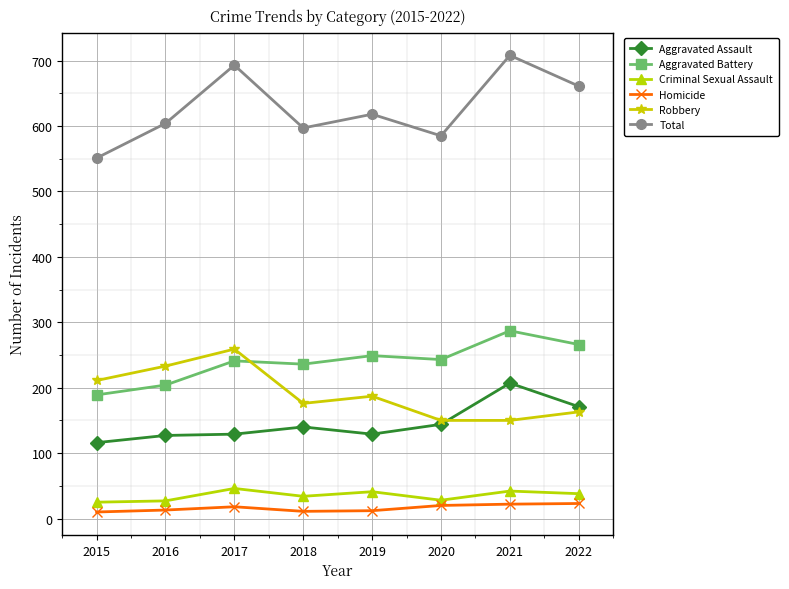

What is the approximate value of Homicide at 2016?

13